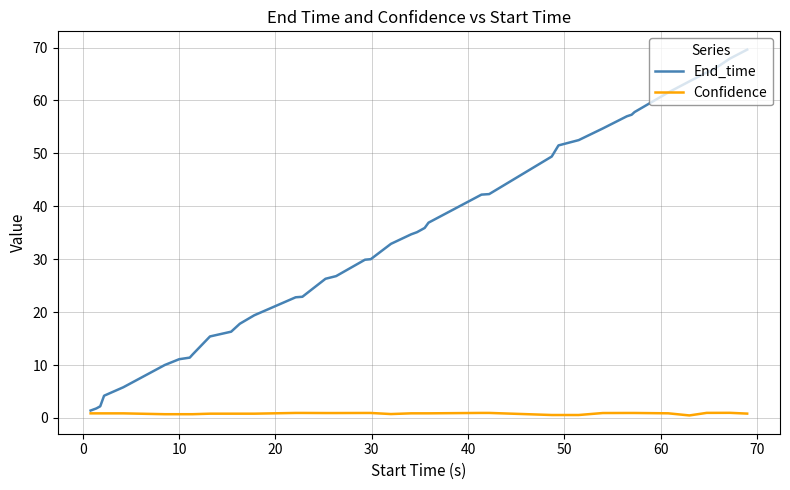

Which series has the widest spread of values?

End_time